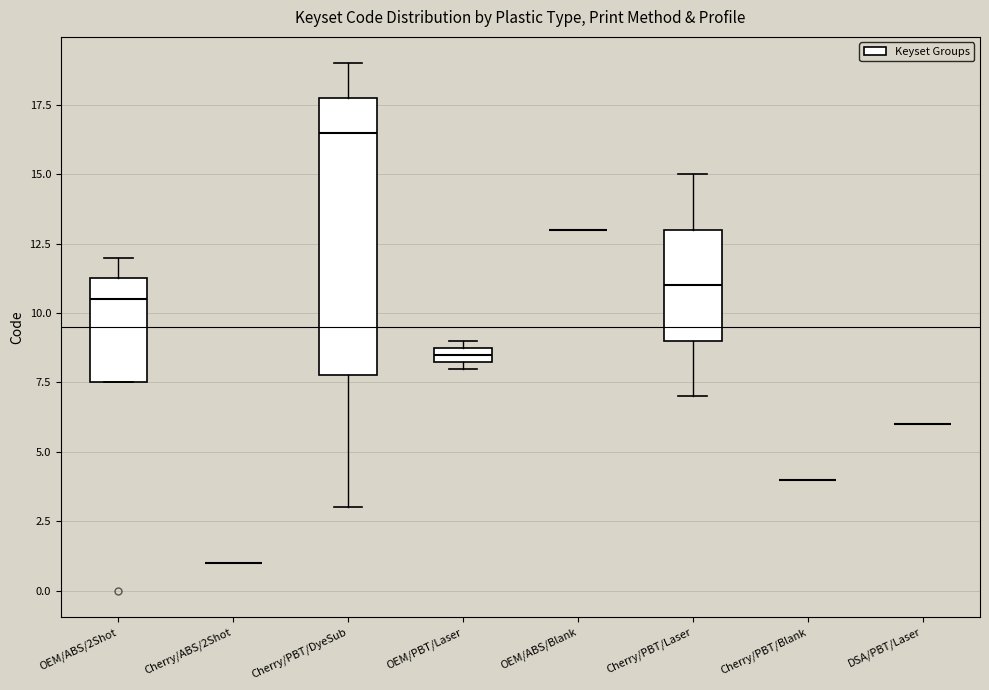

Where is the lower edge of the box for OEM/ABS/2Shot on the y-axis? The values are not printed on the chart, so give them approximately, as read against the axis.

7.5